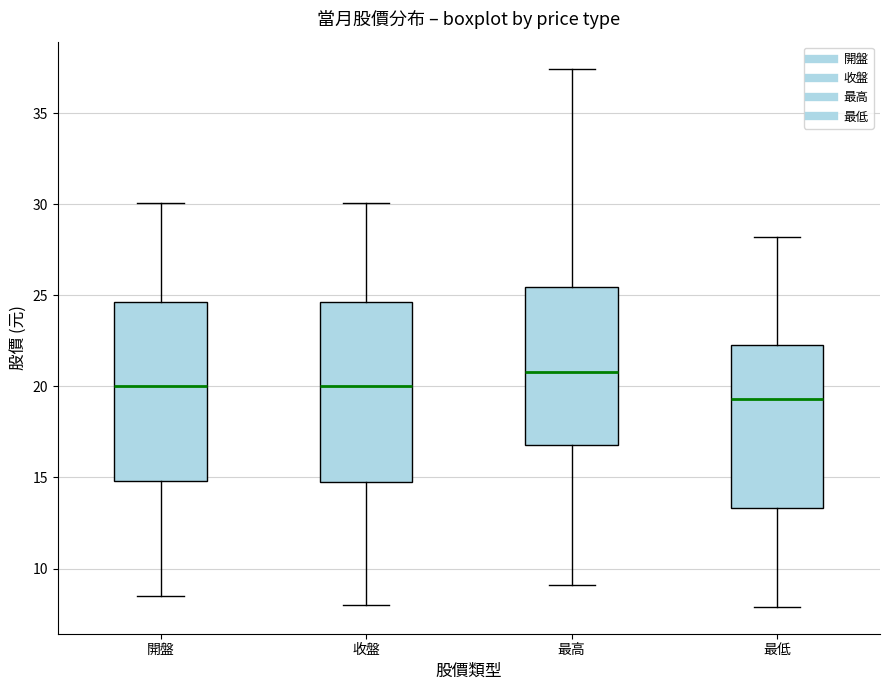

Where does the median line of the box for 開盤 sit on the y-axis? The values are not printed on the chart, so give them approximately, as read against the axis.

20.0